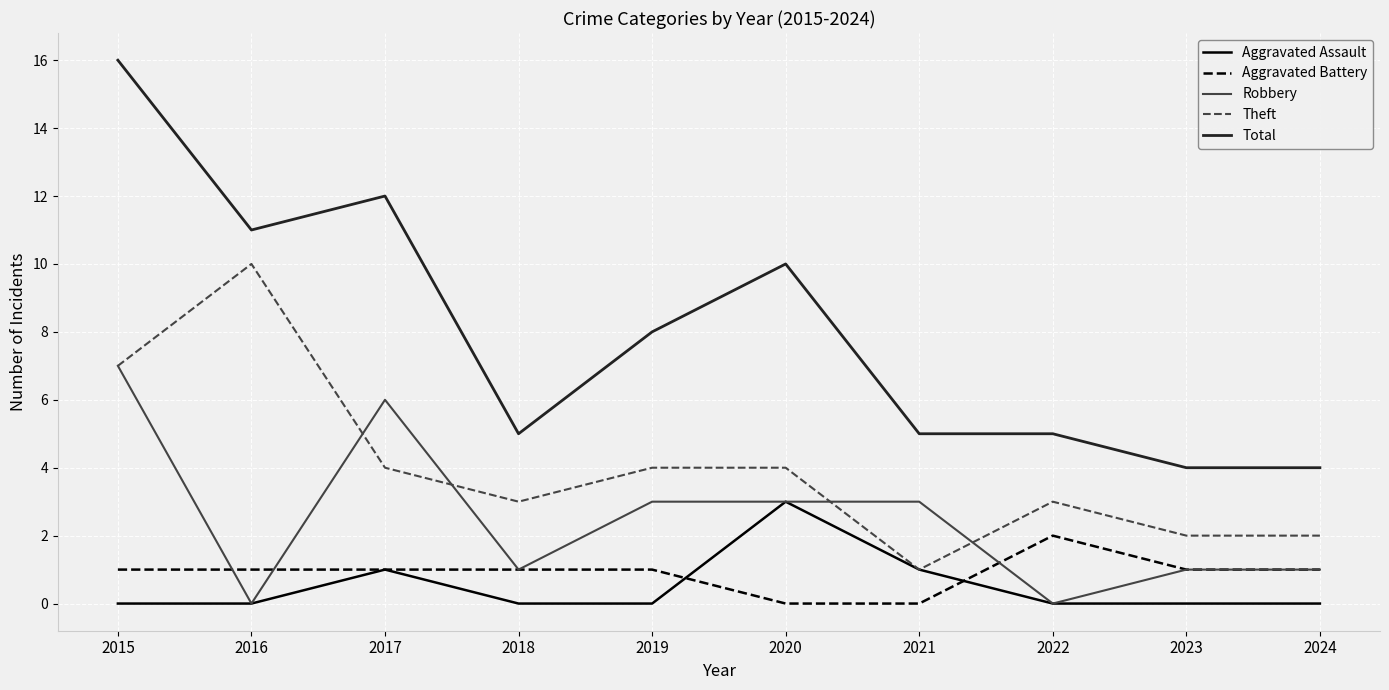

At which category is the sum across all series the highest?

2015